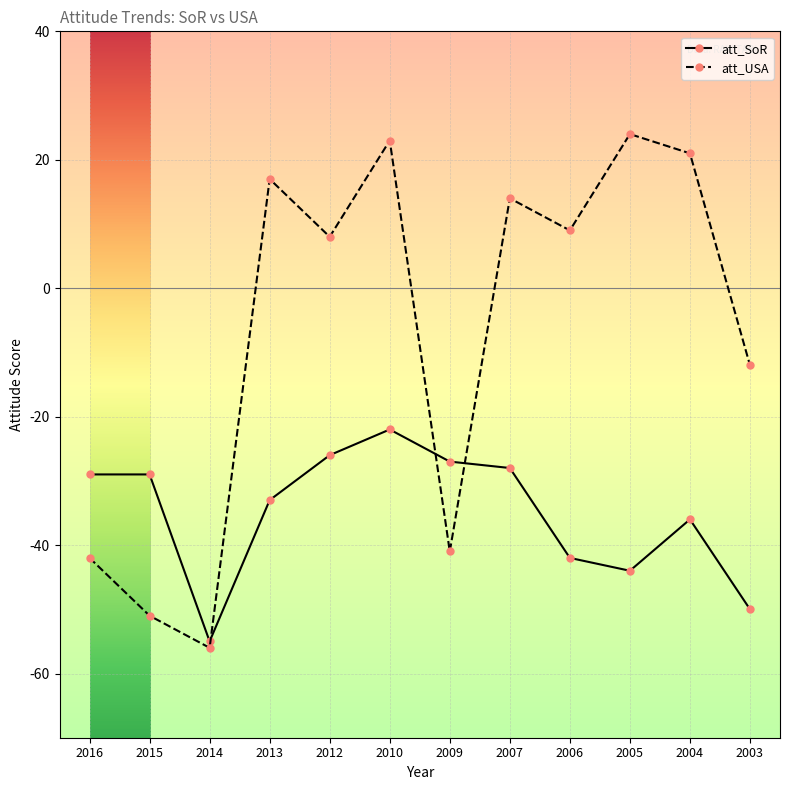

True or false: att_USA and att_SoR intersect in this chart.

True